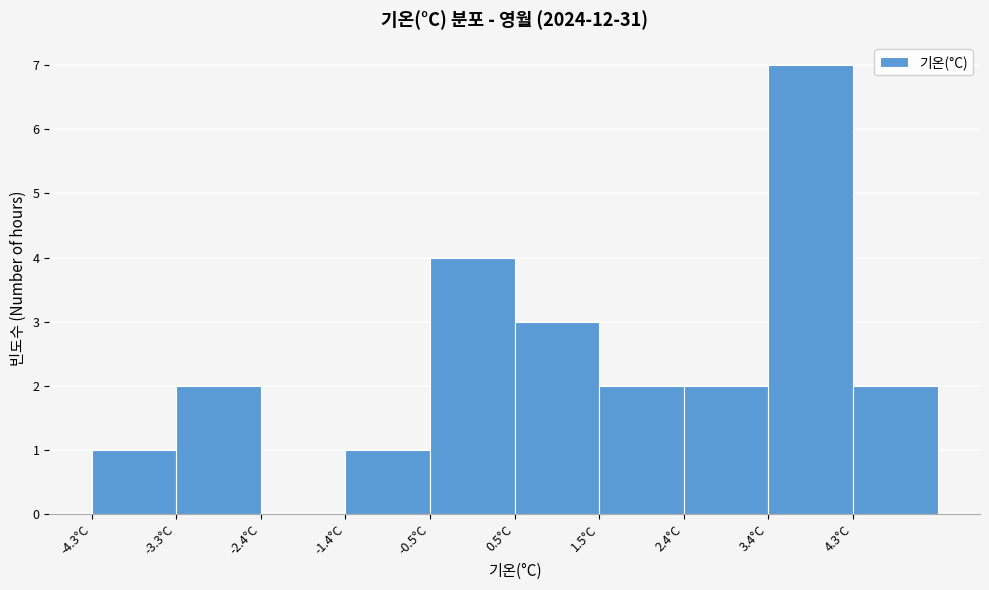

Over which range of the x-axis is the bar tallest?

3.38 to 4.34